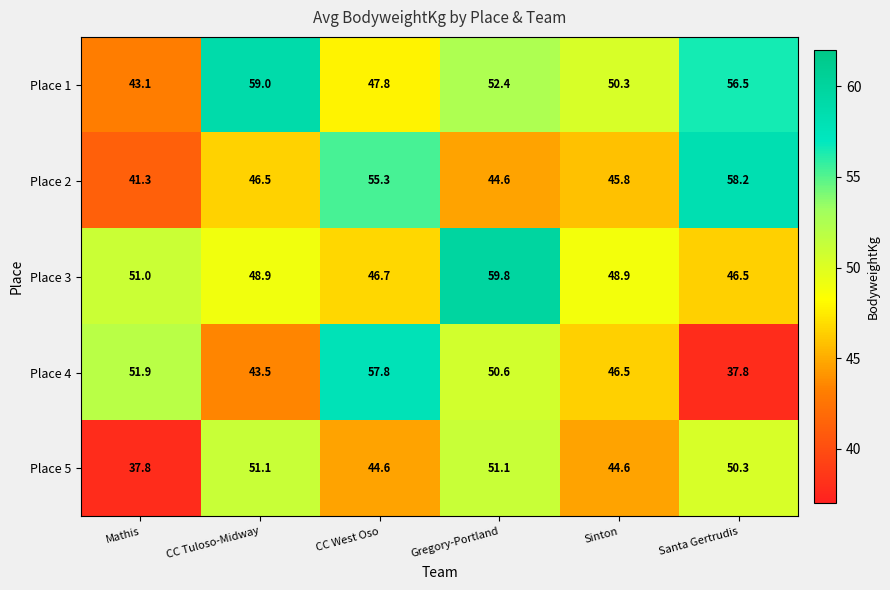

What is the difference between the second highest and second lowest values in the Place 2 series?

10.7